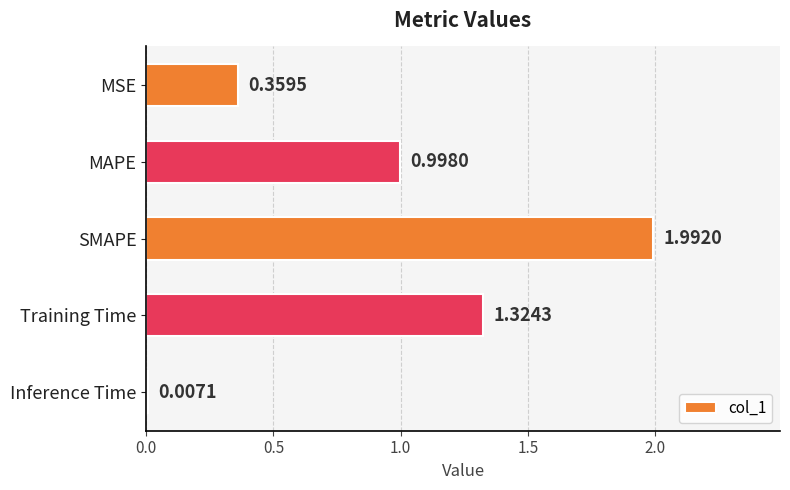

Where is the data nearest to the value 0?

Inference Time